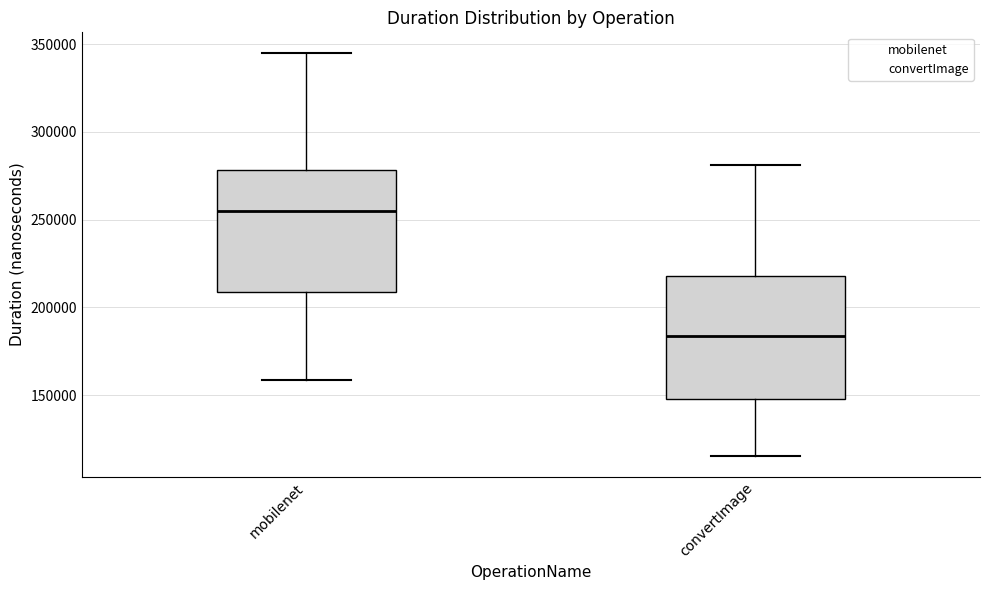

Reading left to right, transcribe this box plot: for each box, give where its median line is, the range the box spans, and where its two whiskers end, as read against the y-axis. The values are not printed on the chart, so give them approximately, as read against the axis.

mobilenet: median 255000, box 210000 to 280000, whiskers 160000 to 345000
convertImage: median 185000, box 150000 to 220000, whiskers 115000 to 280000